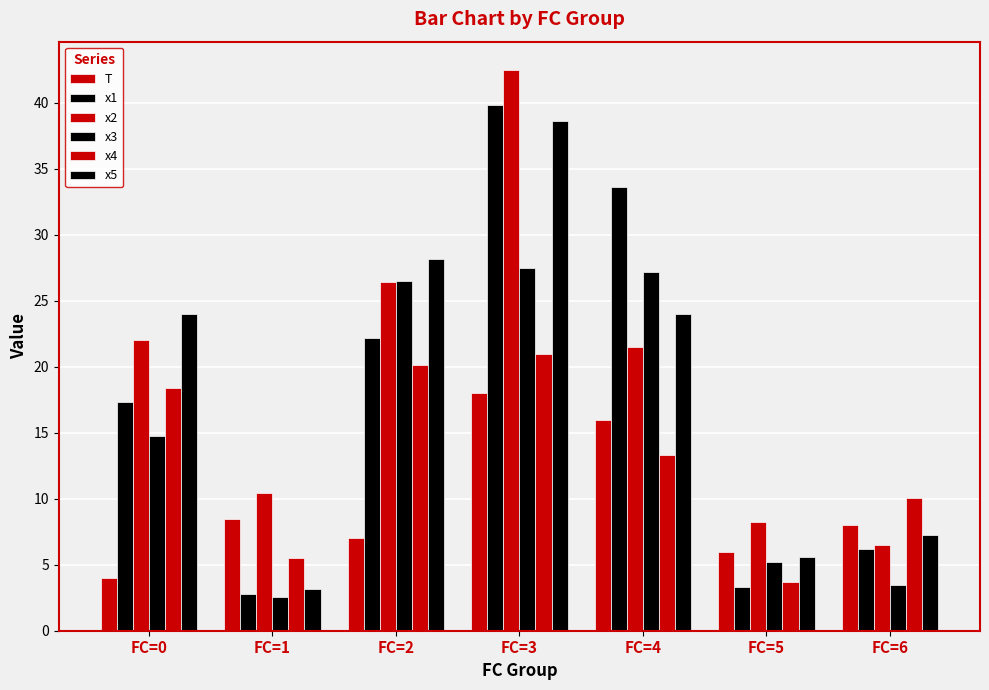

At which category is the sum across all series the highest?

FC=3